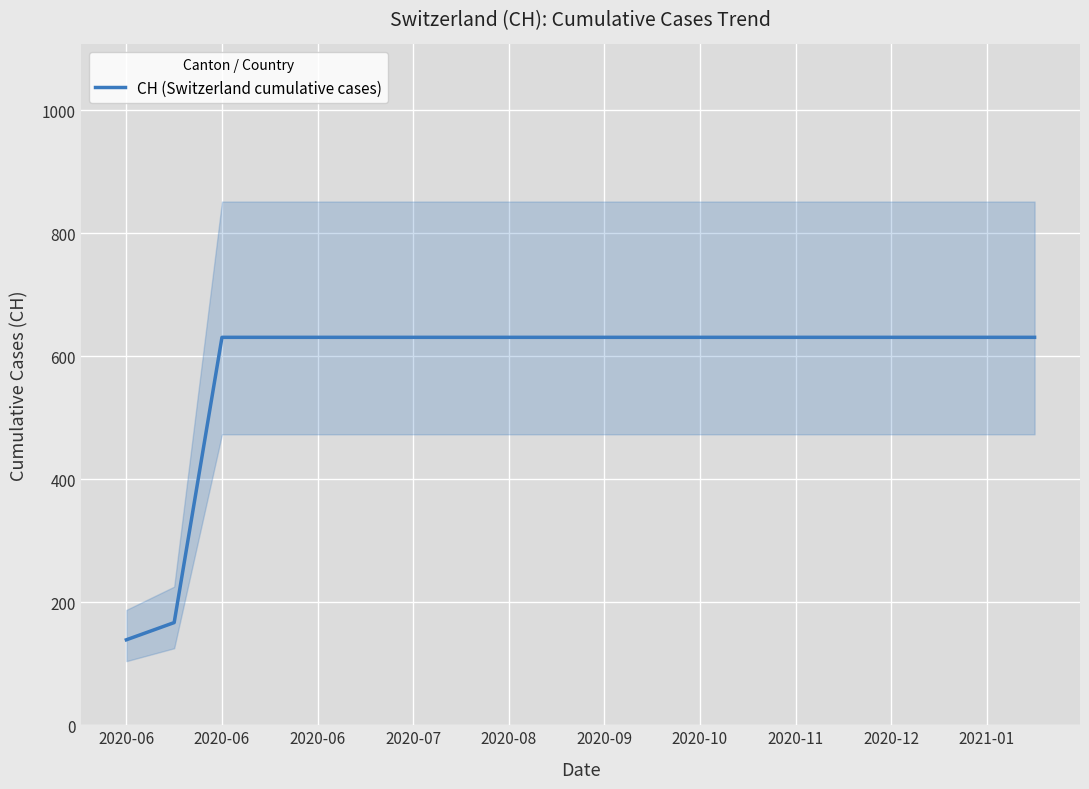

What is the difference between the maximum and second lowest values?

464